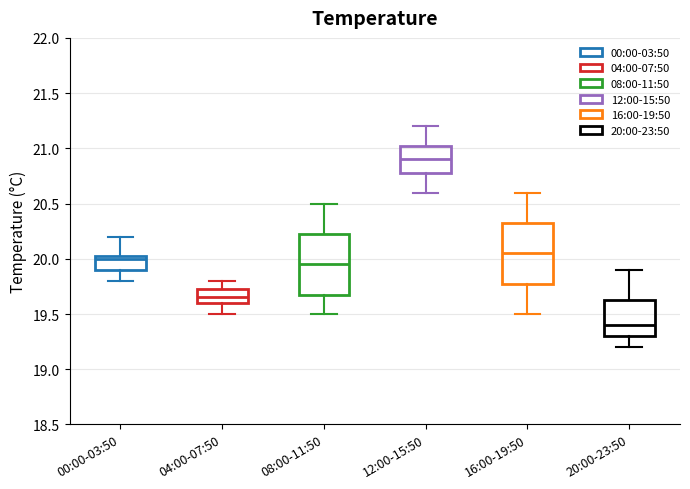

Where does the median line of the box for 00:00-03:50 sit on the y-axis? The values are not printed on the chart, so give them approximately, as read against the axis.

20.00